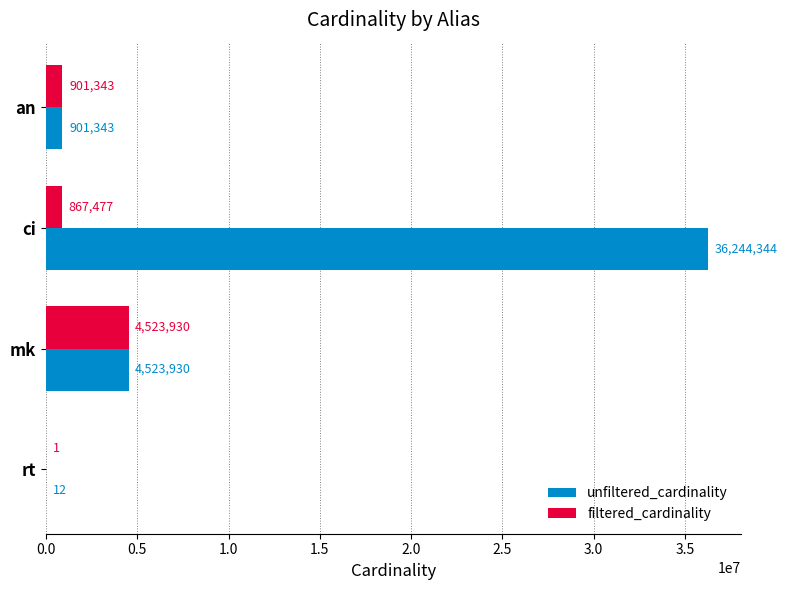

Is it true that unfiltered_cardinality equals 4523930 at mk?

True